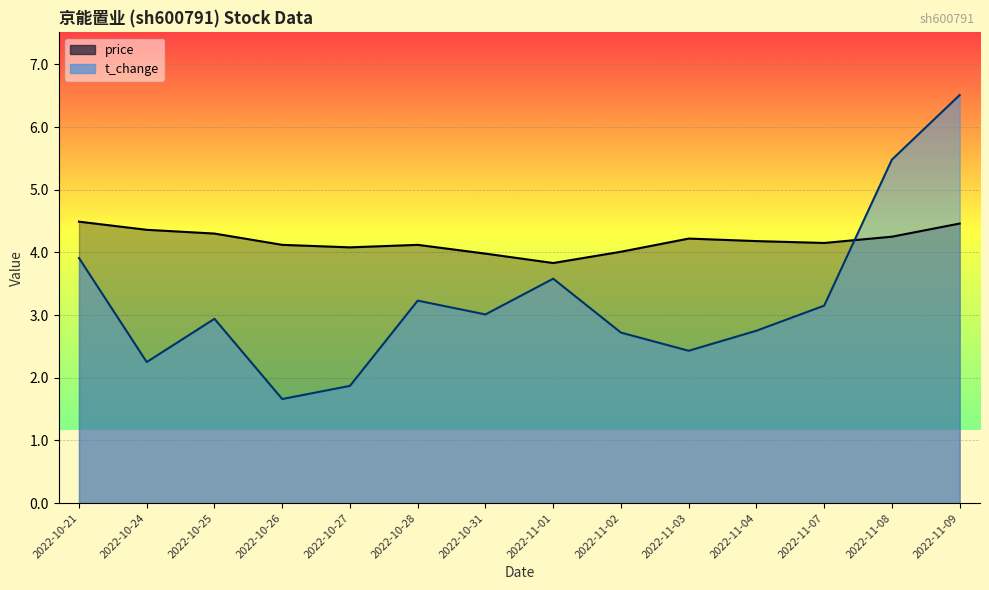

What position from the left is 2022-10-27?

5